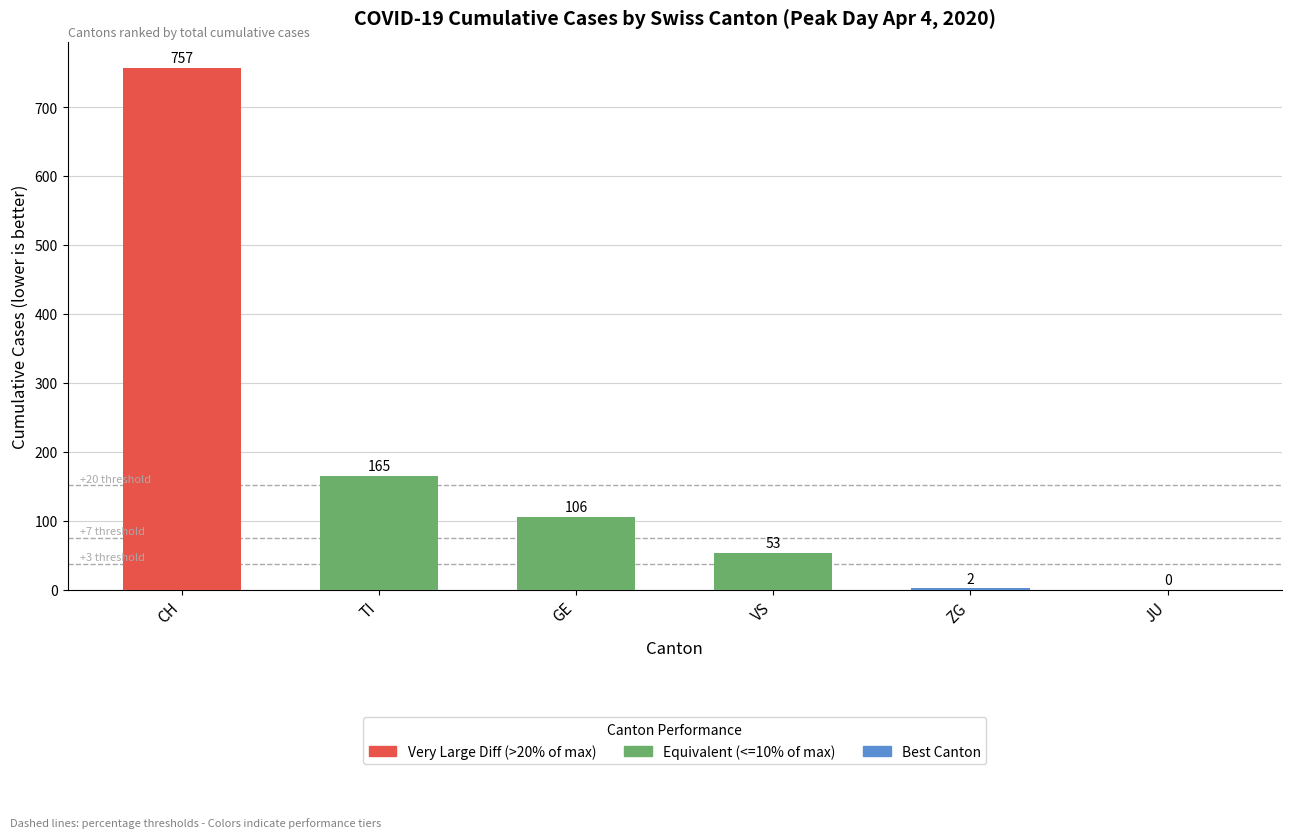

Where is the data nearest to the value 378?

TI